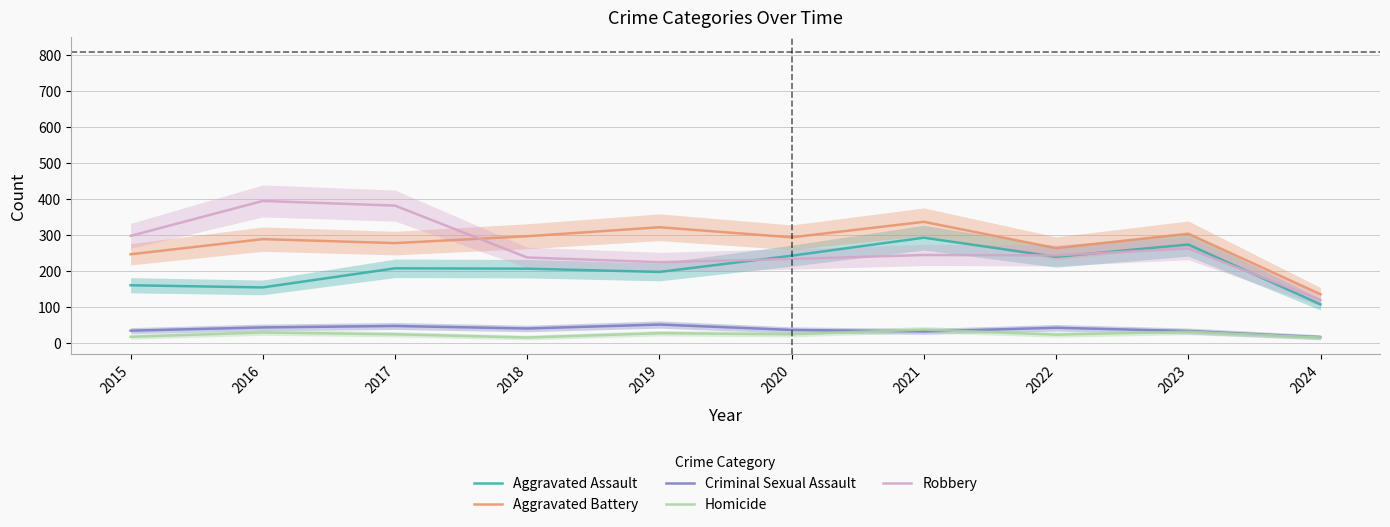

What is the value of the Aggravated Assault point at the 9th from the left?

273